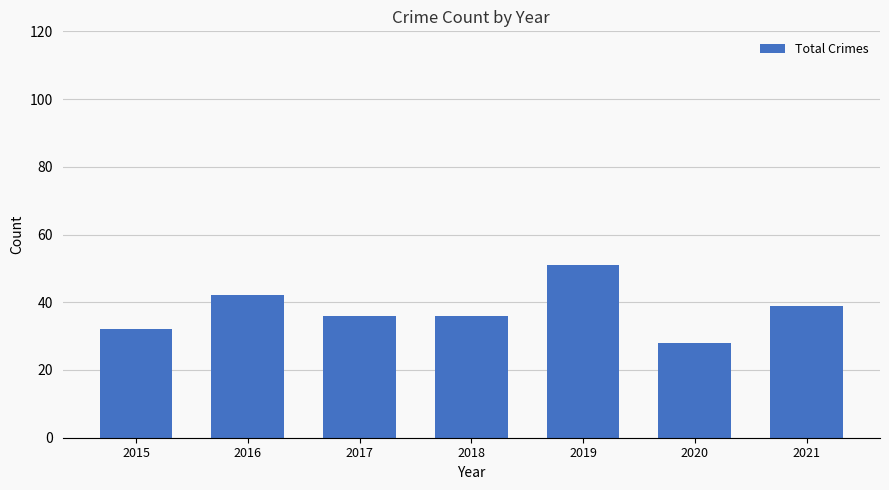

How many values are between 32 and 42?

5